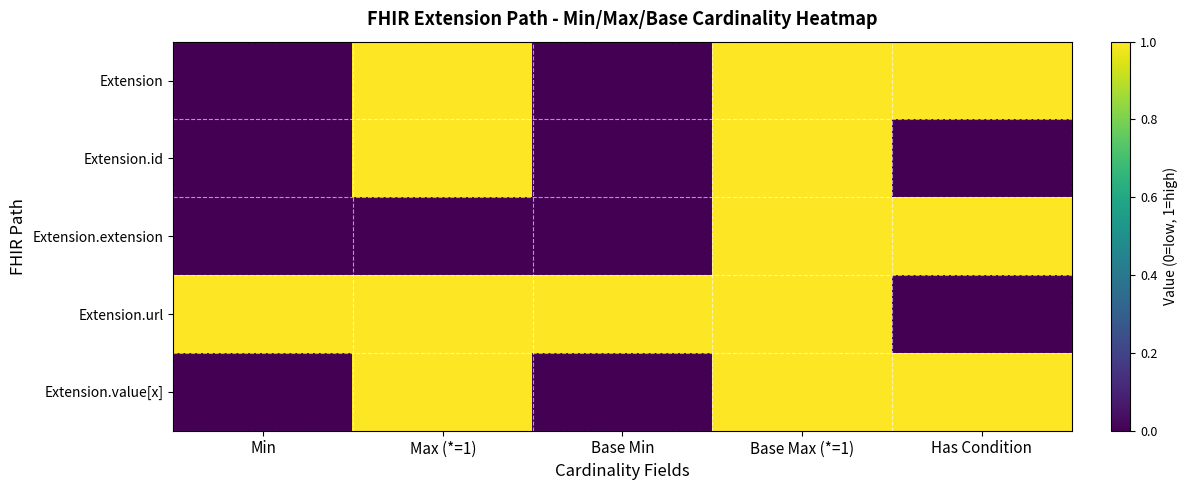

How many series are shown in this chart?

5